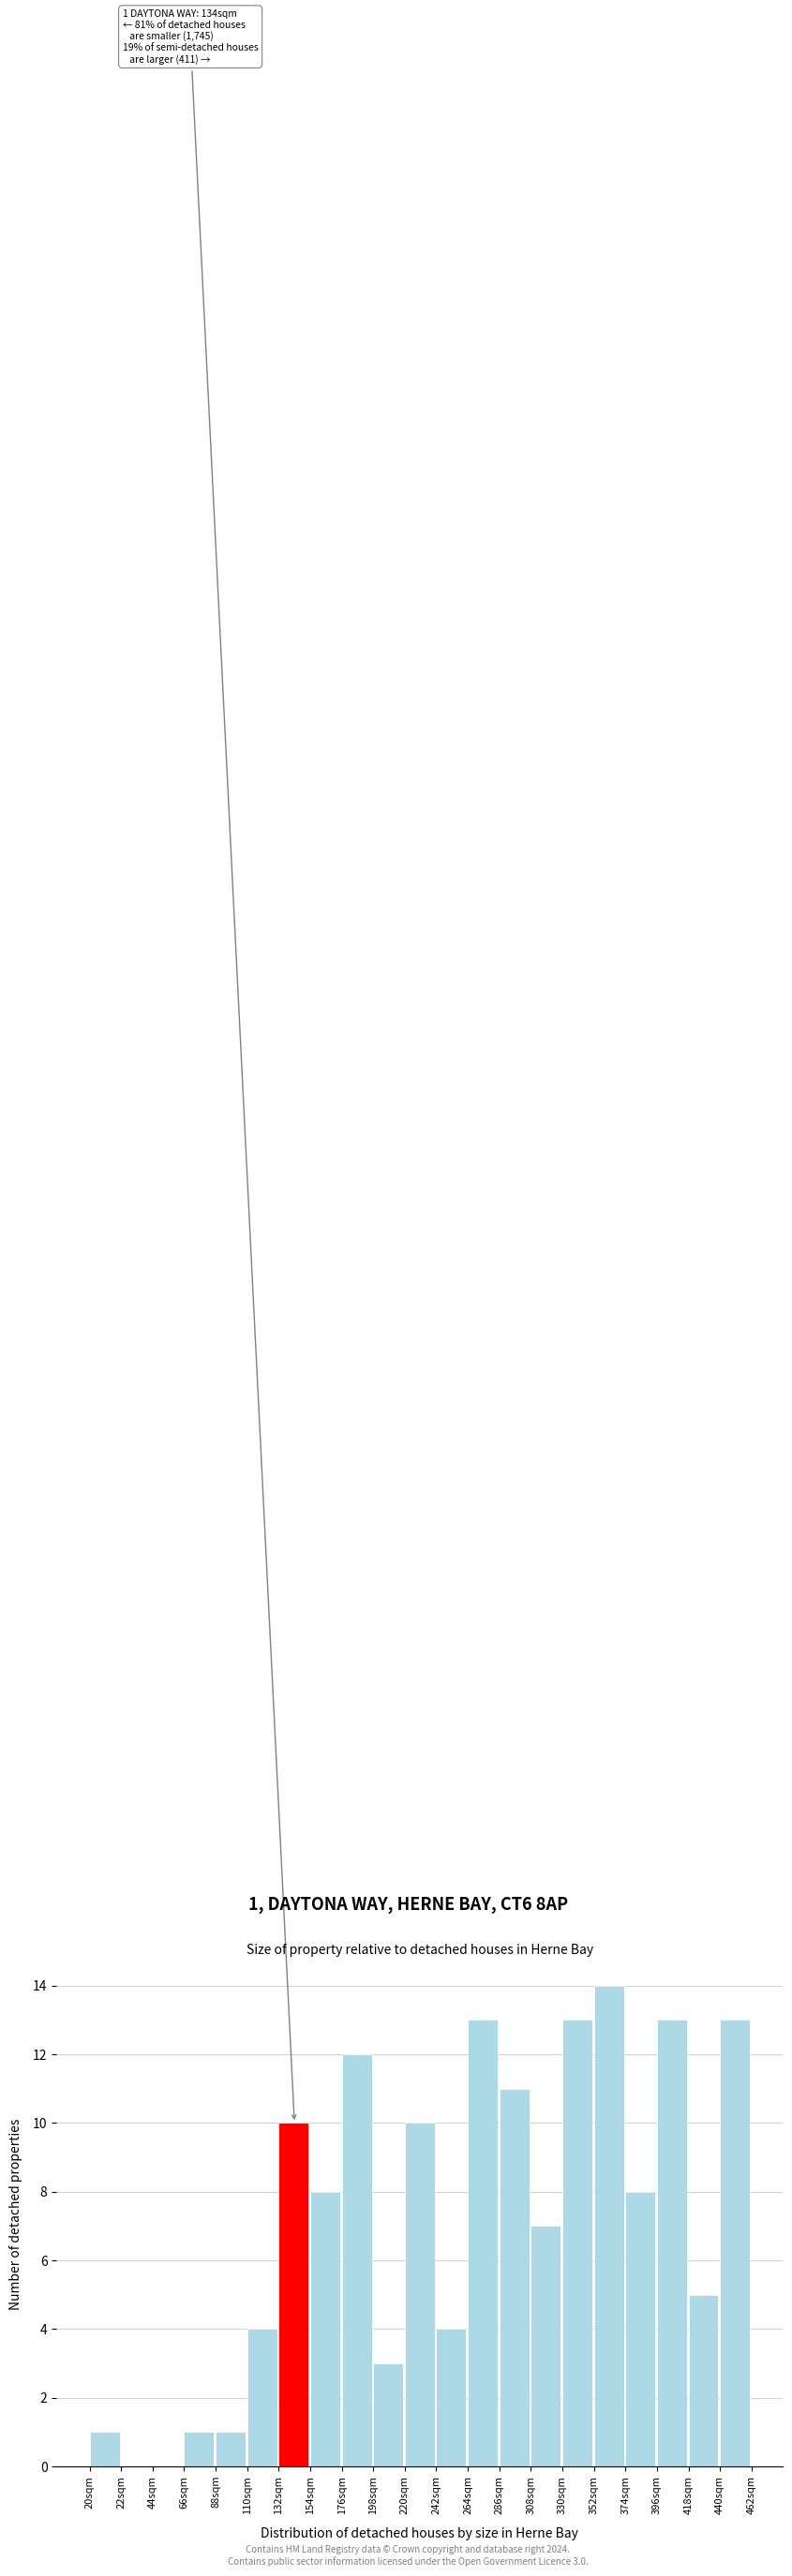

Reading left to right, extract all data points from this chart.

20sqm=1	22sqm=0	44sqm=0	66sqm=1	88sqm=1	110sqm=4	132sqm=10	154sqm=8	176sqm=12	198sqm=3	220sqm=10	242sqm=4	264sqm=13	286sqm=11	308sqm=7	330sqm=13	352sqm=14	374sqm=8	396sqm=13	418sqm=5	440sqm=13